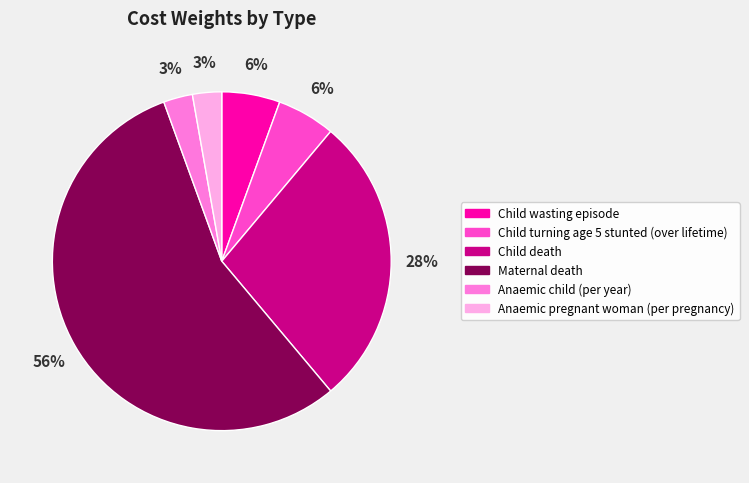

Approximately how many times larger is the value at Child turning age 5 stunted (over lifetime) compared to Anaemic pregnant woman (per pregnancy)?

2.0